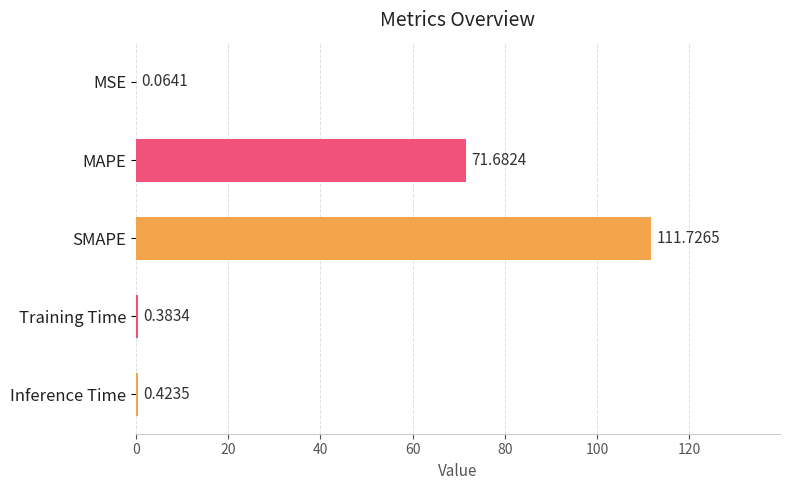

Are the bars grouped side by side (vs. stacked)?

No